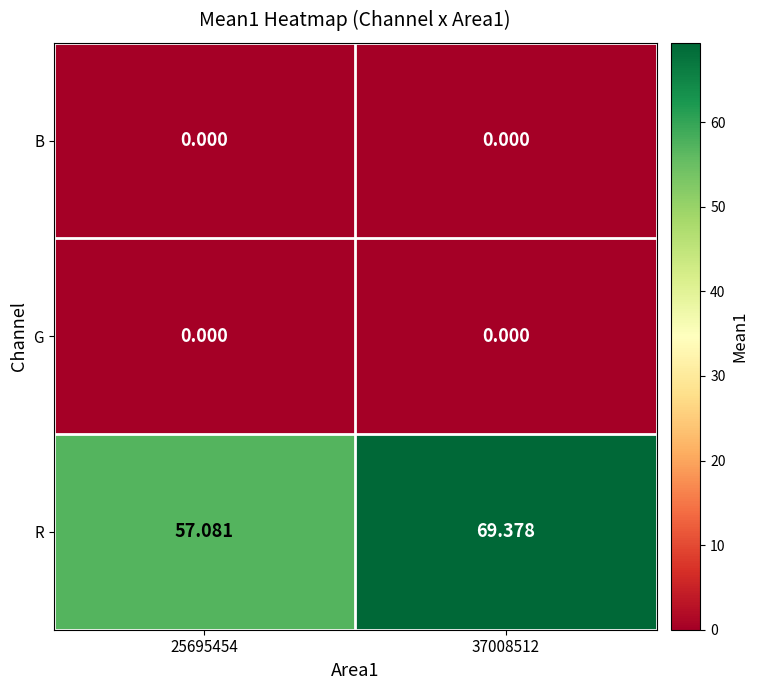

Which series has the widest spread of values?

R